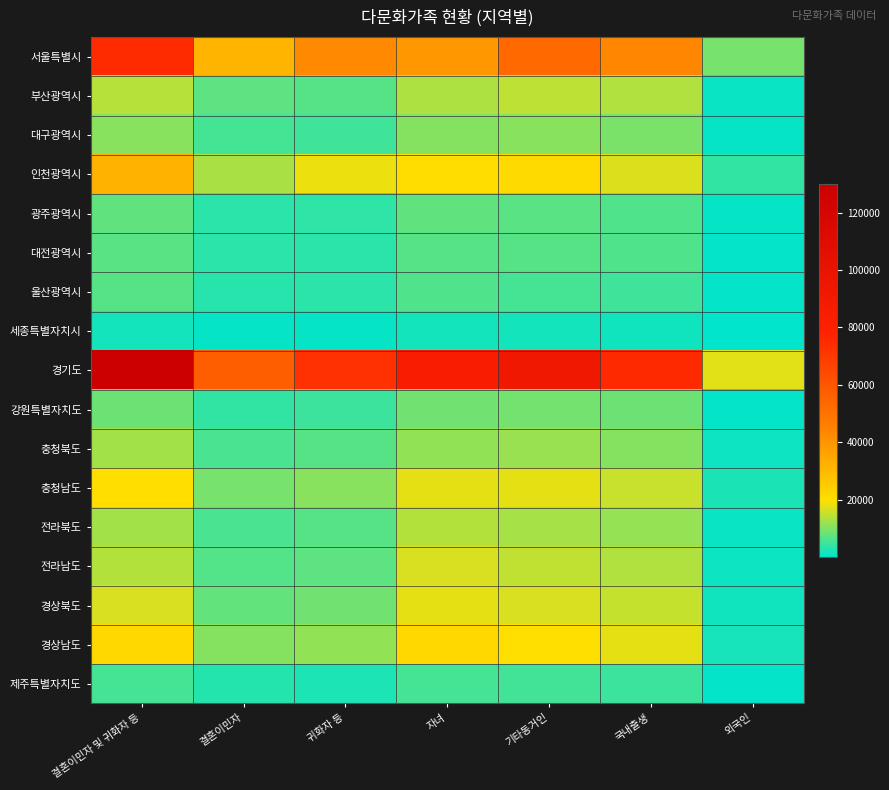

Which category has the lowest value across all series?

외국인